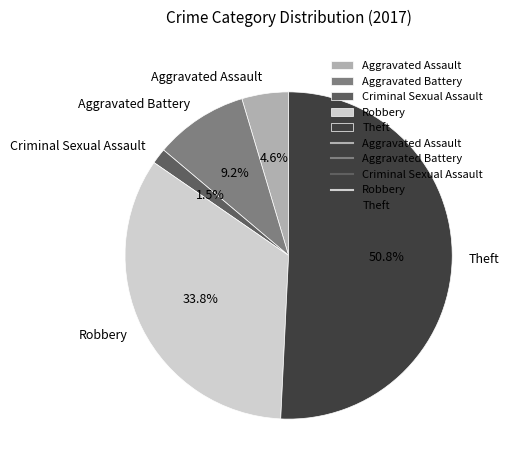

What is the largest slice in the pie chart?

Theft